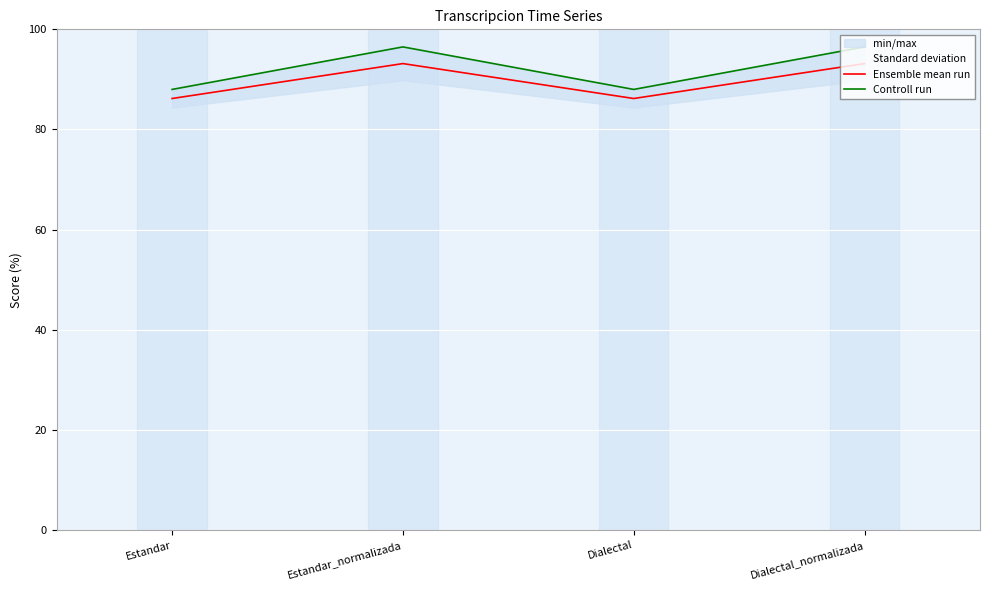

Rank the series at Dialectal from lowest to highest value.

Ensemble mean run, Controll run